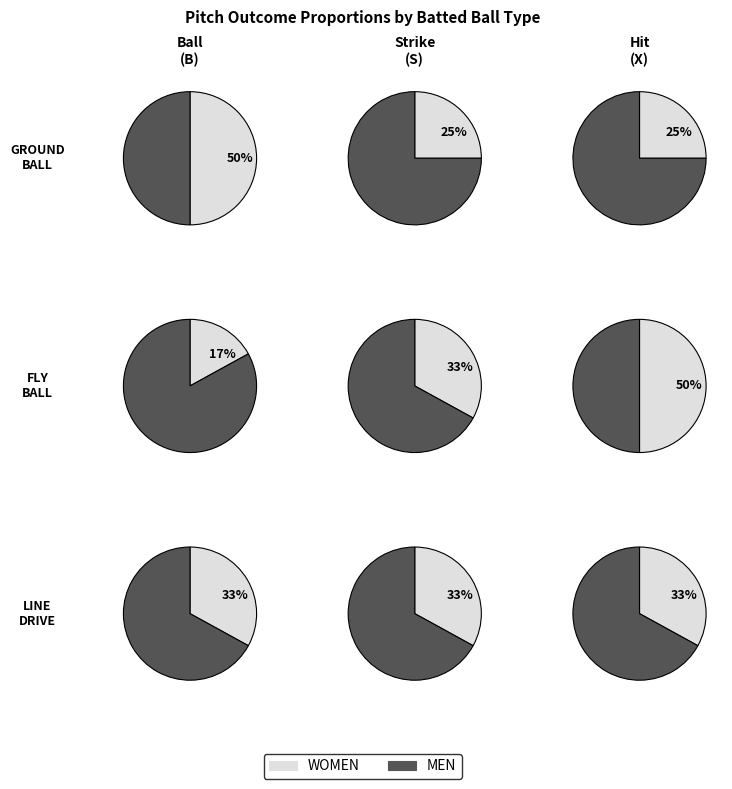

The popup slice represents 17% of the pie. True or false?

True